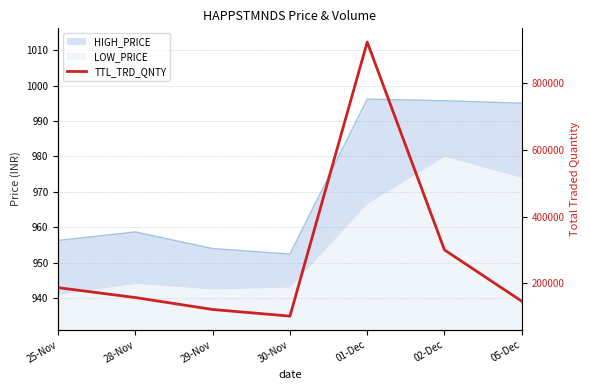

What is the change in value from 28-Nov to 30-Nov?

-55738